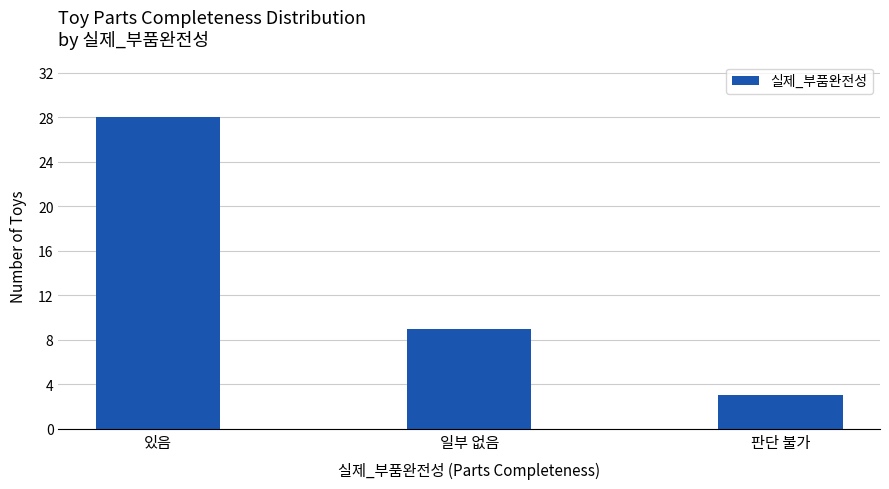

At which label is the value closest to 15?

일부 없음